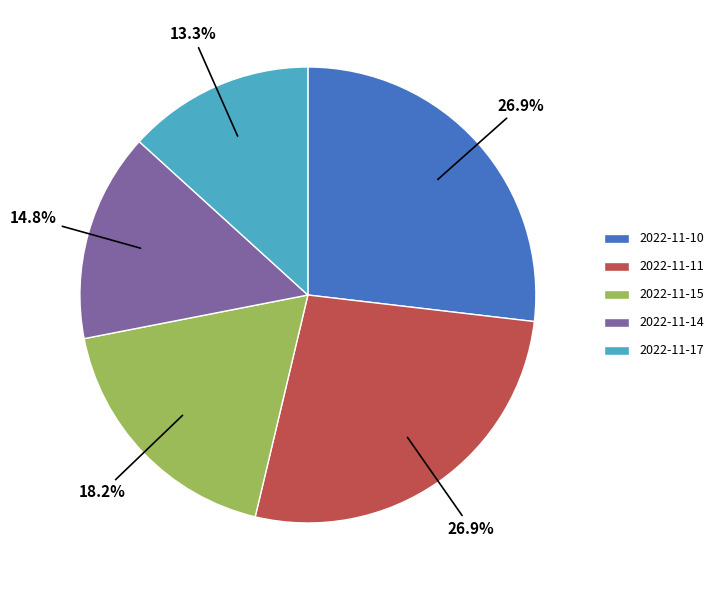

Which category has the smallest portion of the pie?

2022-11-17